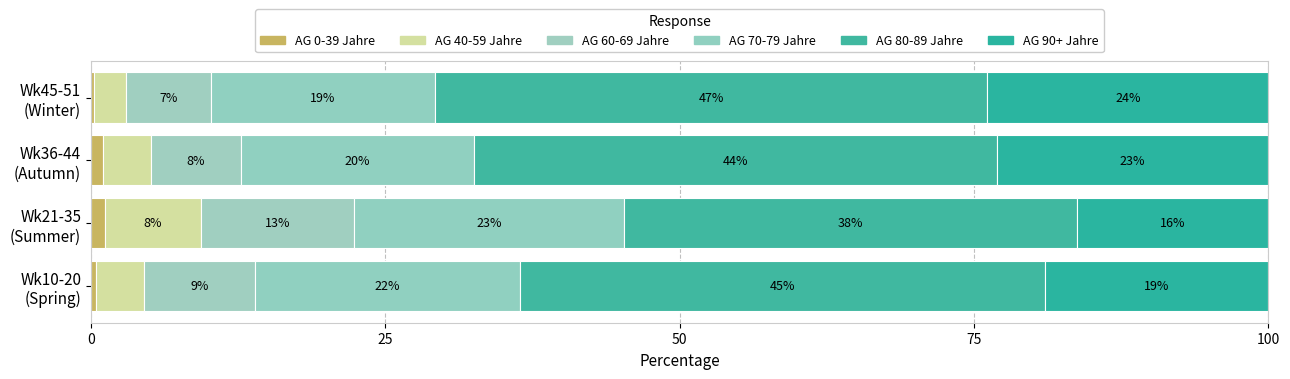

What is the sum of all AG 40-59 Jahre values?

19.1